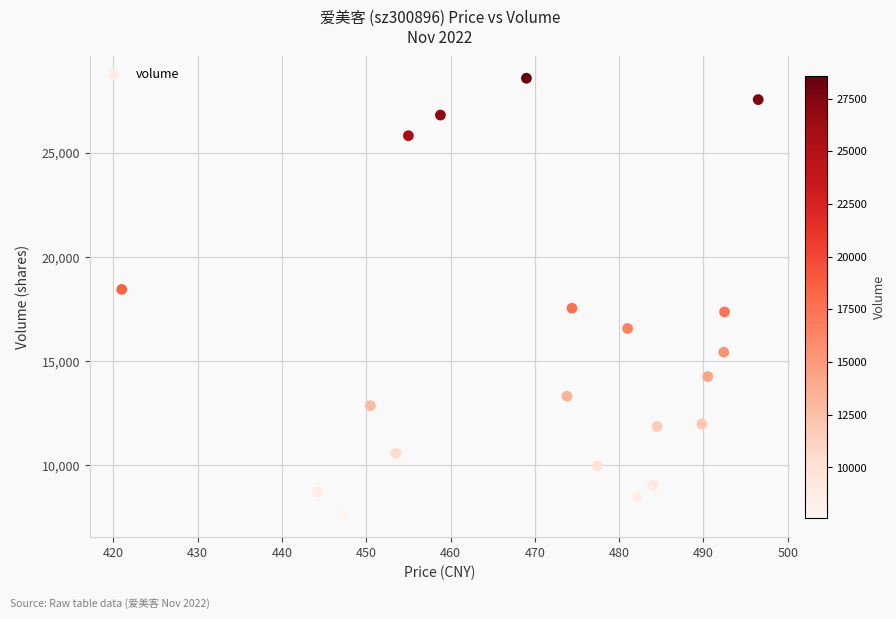

What is the range of Y values (max minus min)?

20980